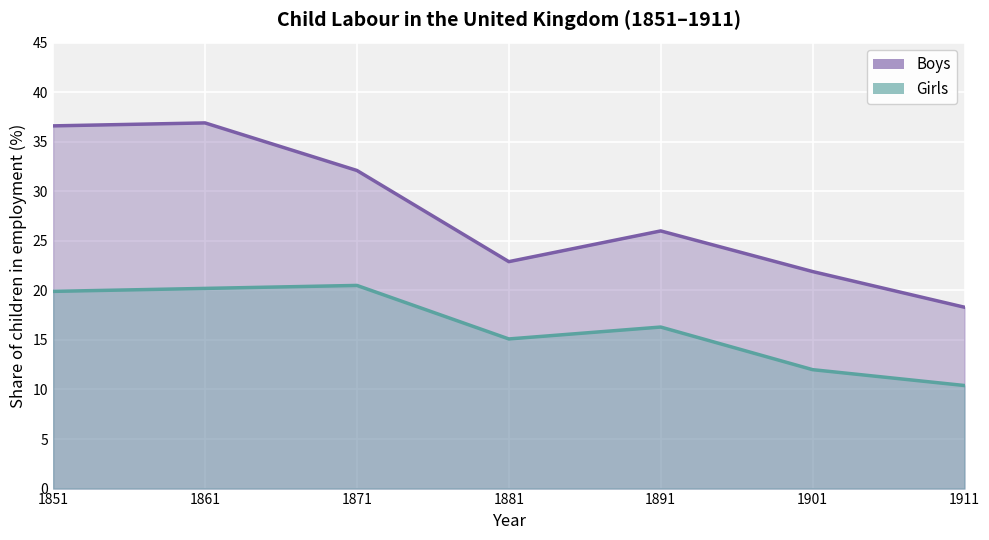

True or false: Boys and Girls intersect in this chart.

False